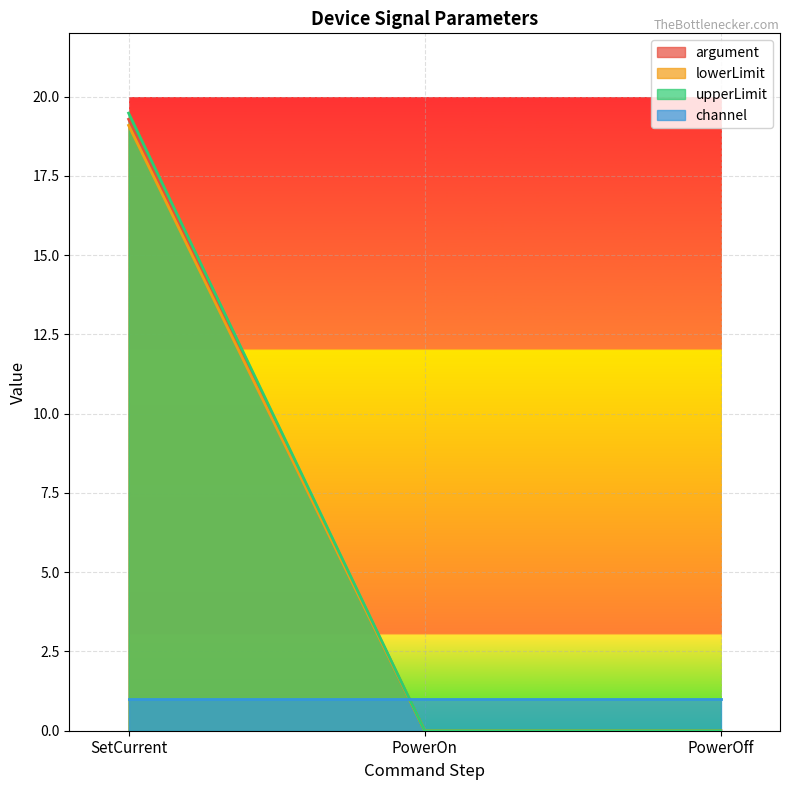

What is the sum of the lowerLimit values at SetCurrent and PowerOn?

19.1